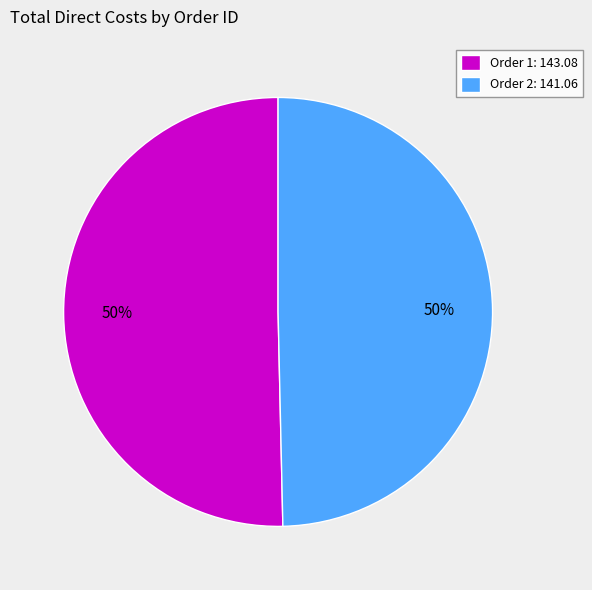

Do Order 1: 143.08 and Order 2: 141.06 together represent more than half of the pie?

Yes